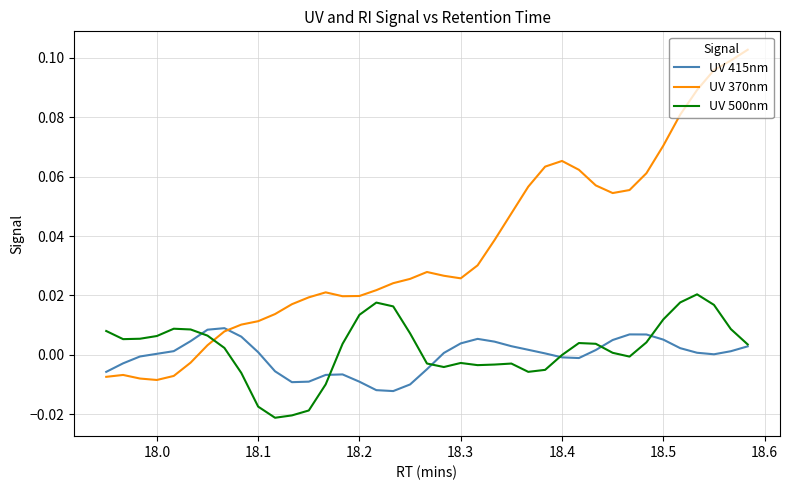

Rank the series by their maximum value, from highest to lowest.

UV 370nm, UV 500nm, UV 415nm